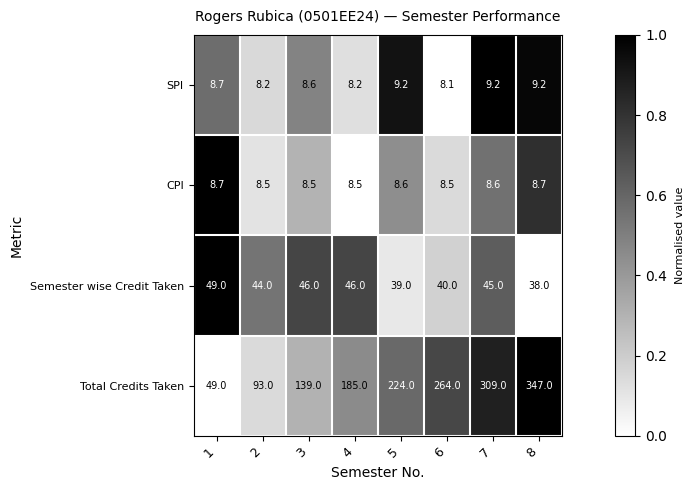

List the series in order of their peak value, lowest first.

CPI, SPI, Semester wise Credit Taken, Total Credits Taken